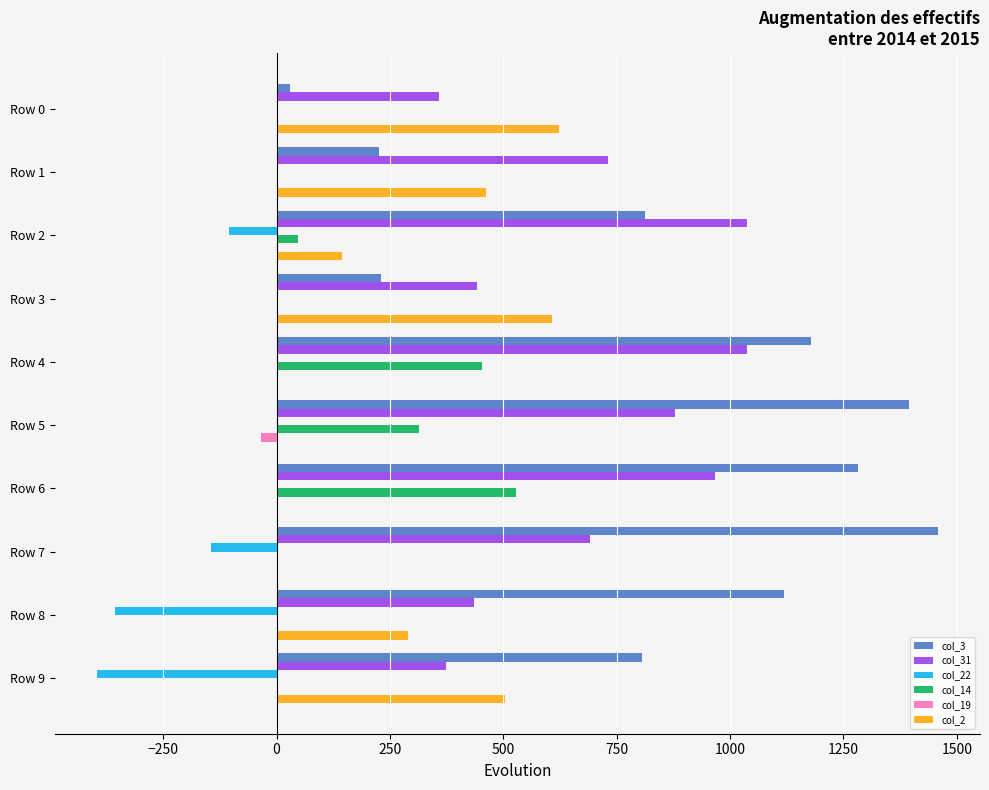

Which series has the largest total across all categories?

col_3